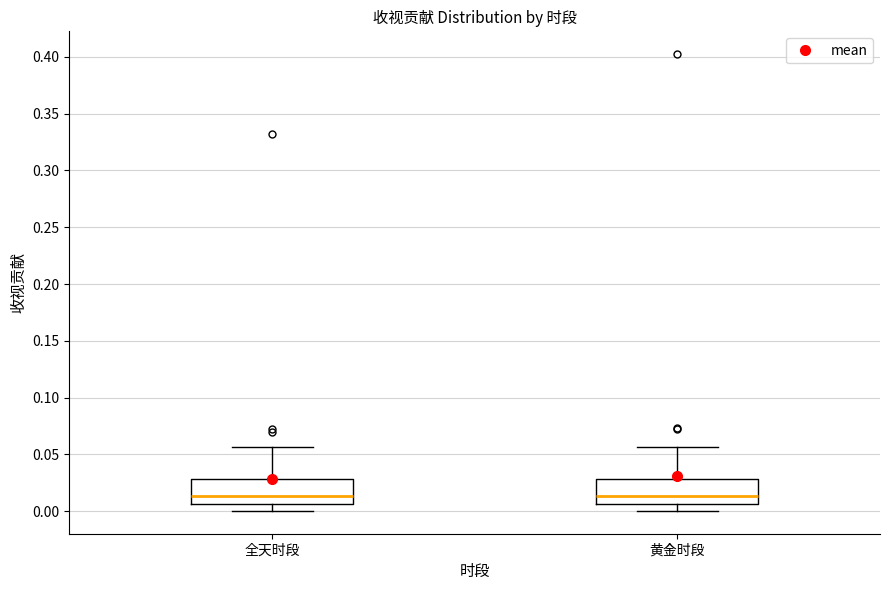

Where does the upper whisker of the box for 全天时段 end on the y-axis? The values are not printed on the chart, so give them approximately, as read against the axis.

0.055